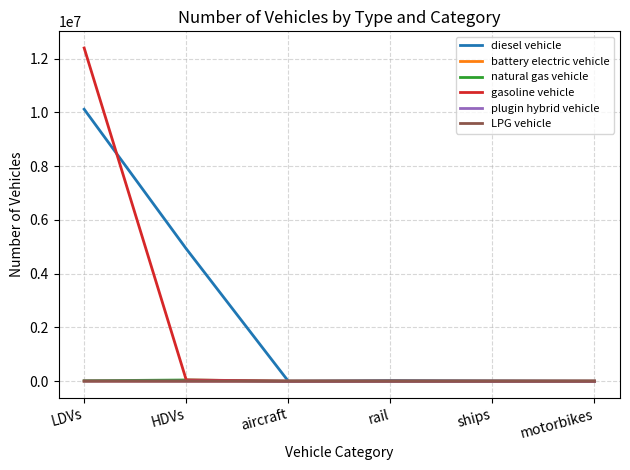

Which series has the largest range (max minus min)?

gasoline vehicle